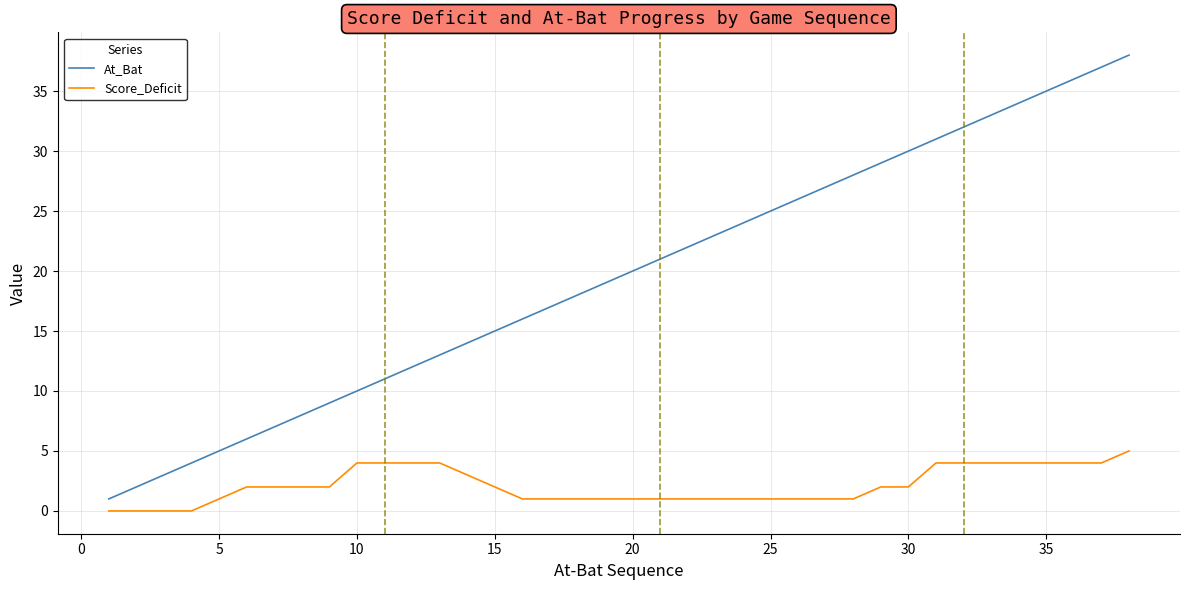

Count the number of categories in the chart.

38